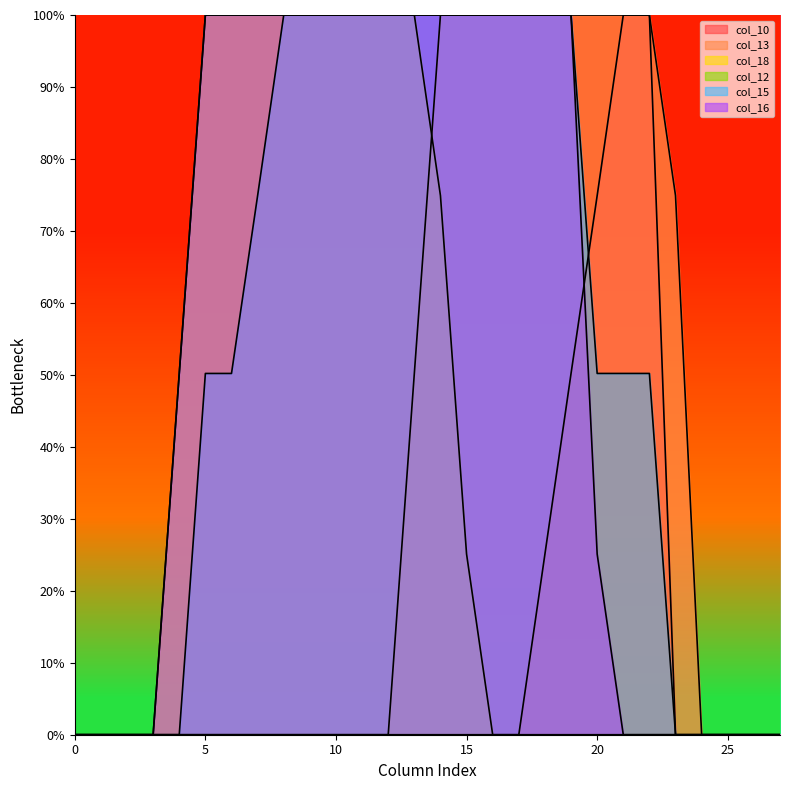

Which has a higher value, 2 or 15?

2